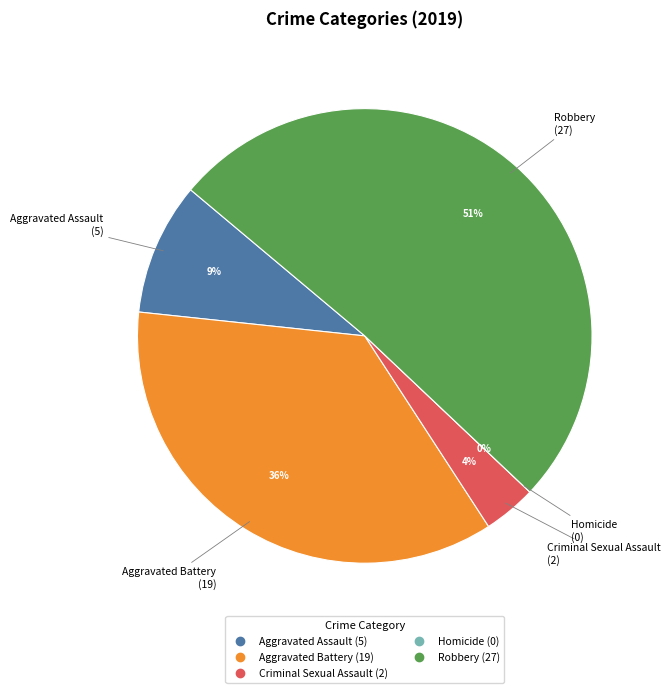

Which category has the biggest portion of the pie?

Robbery